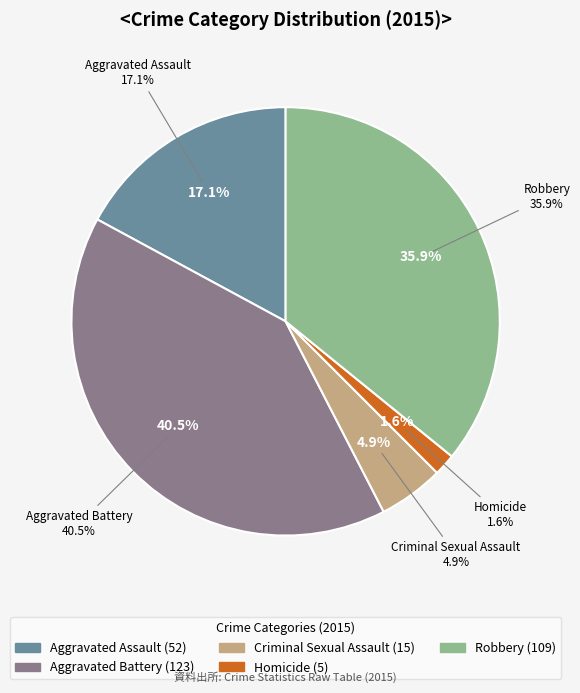

To the nearest percent, what is the difference between the largest and smallest slice percentages?

39%